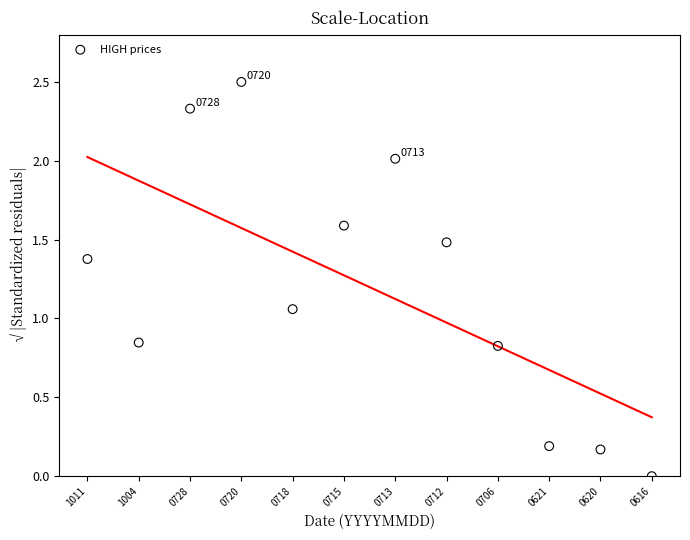

What is the average Y value?

1.2